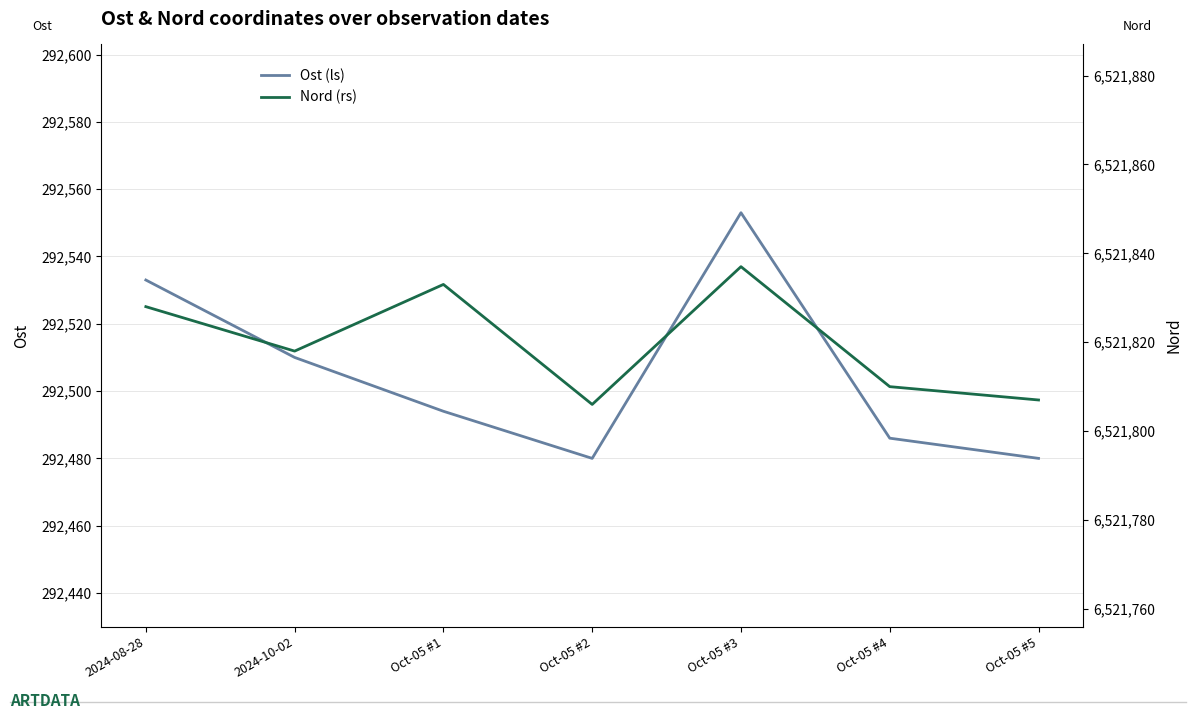

Which has a higher value, 2024-10-02 or Oct-05 #5?

2024-10-02